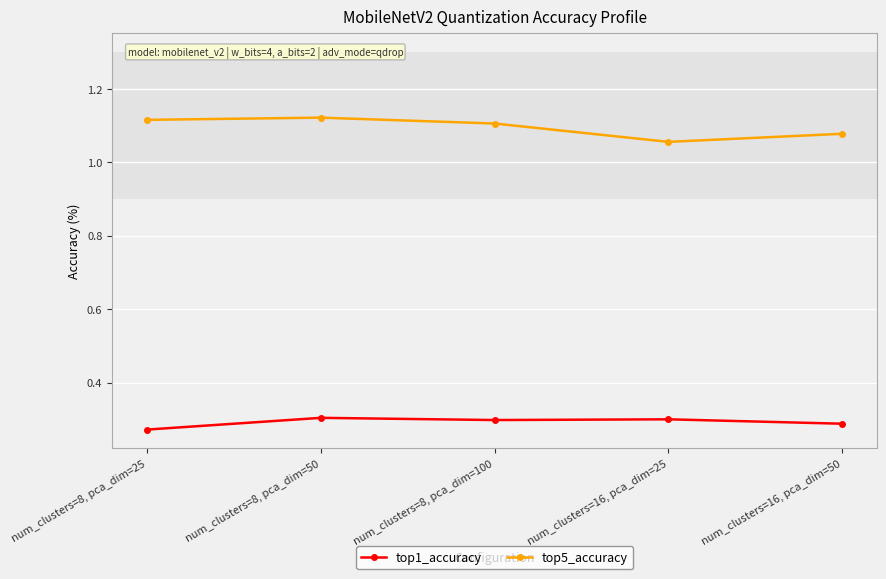

At which category is the sum across all series the highest?

num_clusters=8, pca_dim=50